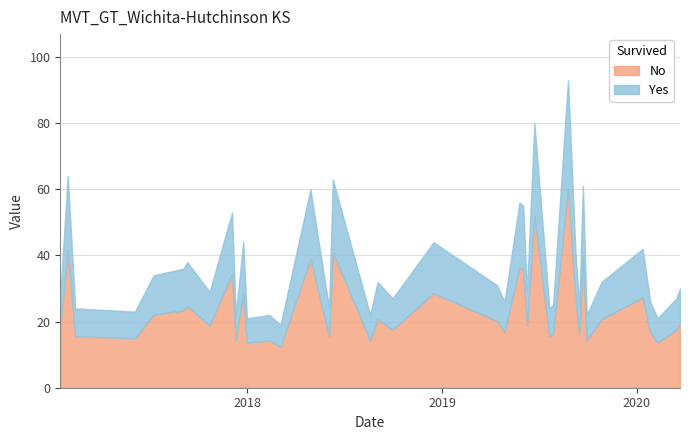

What is the change in value from 2017-01-29 to 2018-02-11?

-42